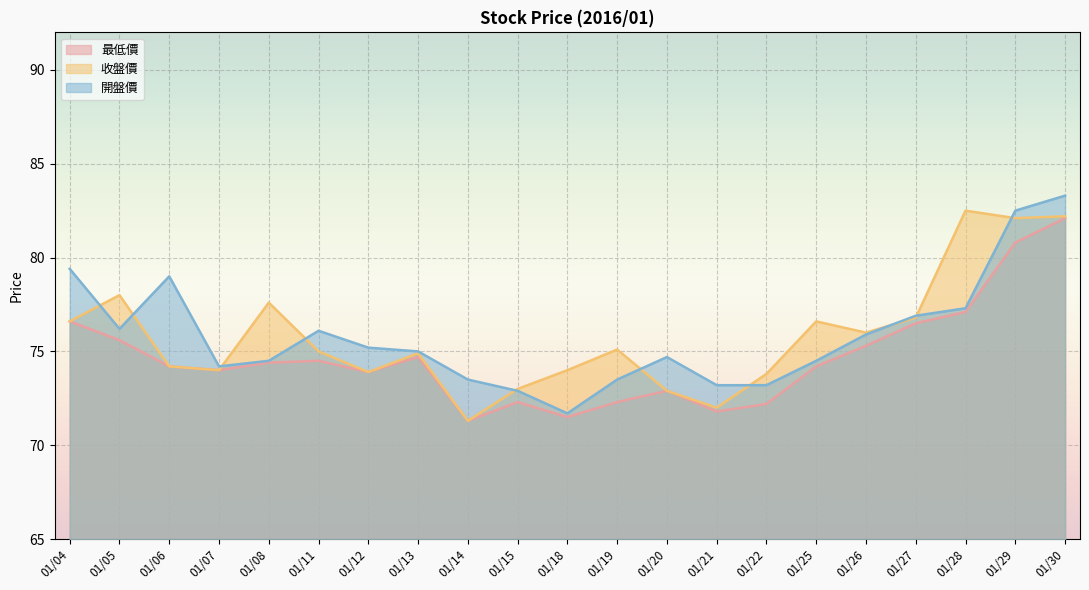

What is the maximum value for 開盤價?

83.3